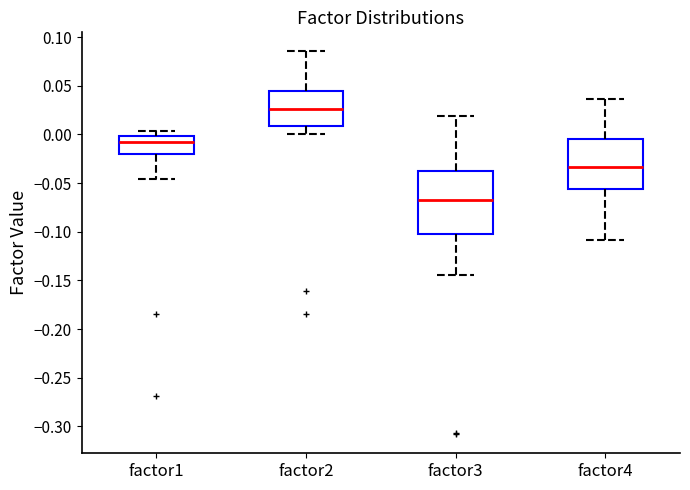

Where does the upper whisker of the box for factor4 end on the y-axis? The values are not printed on the chart, so give them approximately, as read against the axis.

0.035